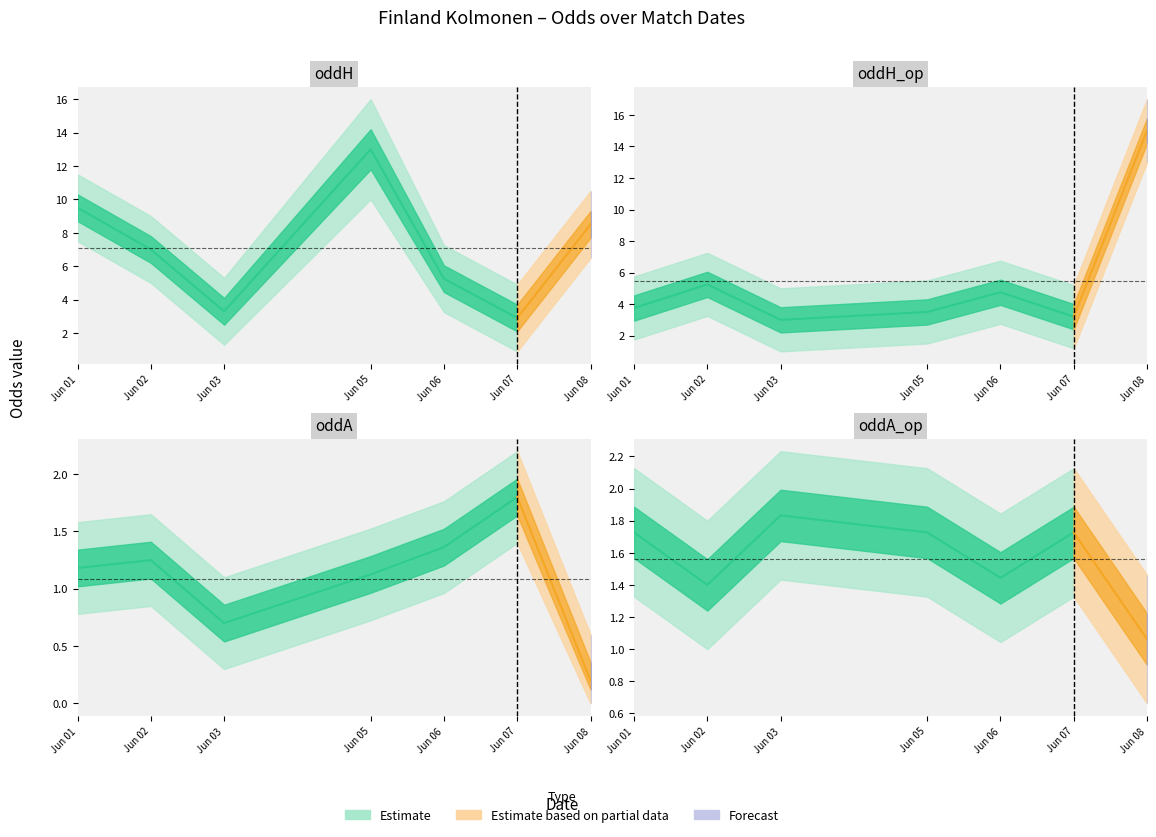

True or false: oddA and oddH_op cross at least once.

False